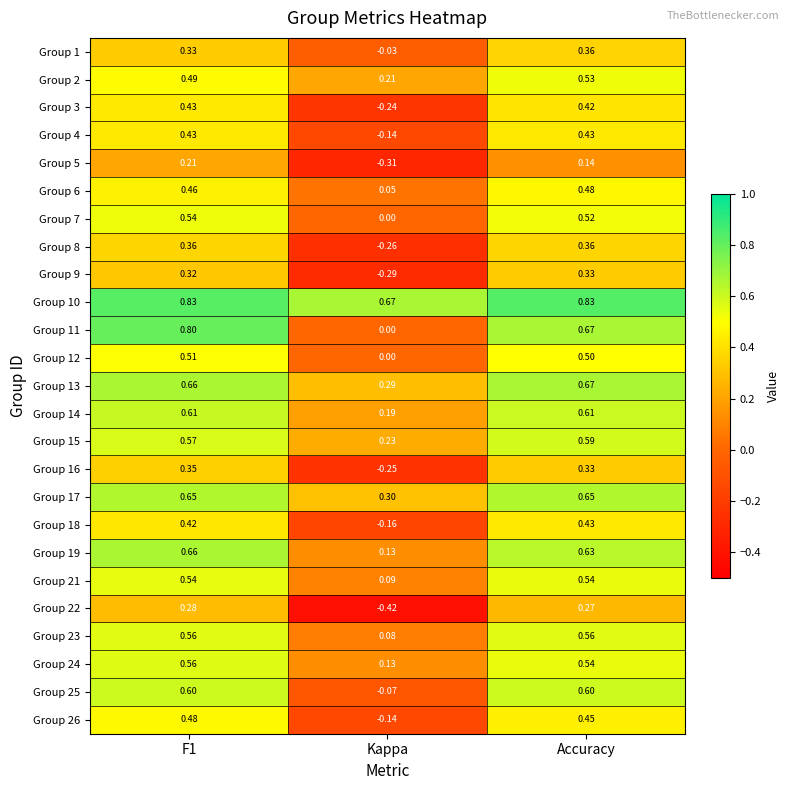

Which series has the largest total across all categories?

Group 10